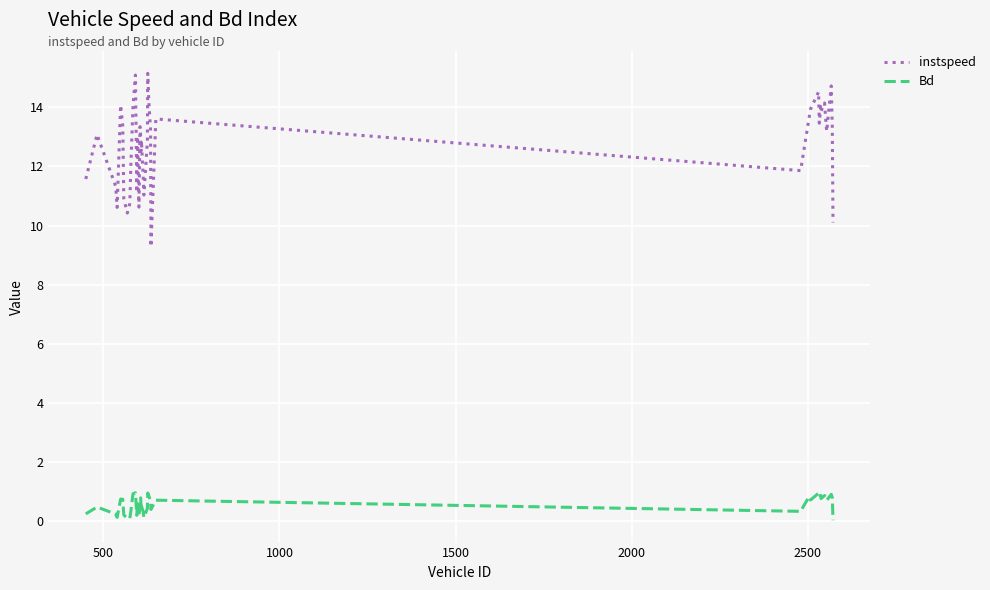

What are all the series names shown in the legend?

instspeed, Bd